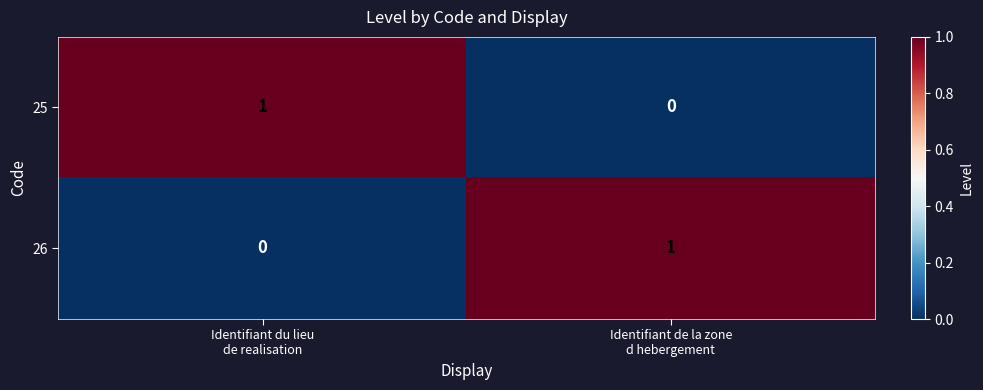

Count the number of data series in this chart.

2